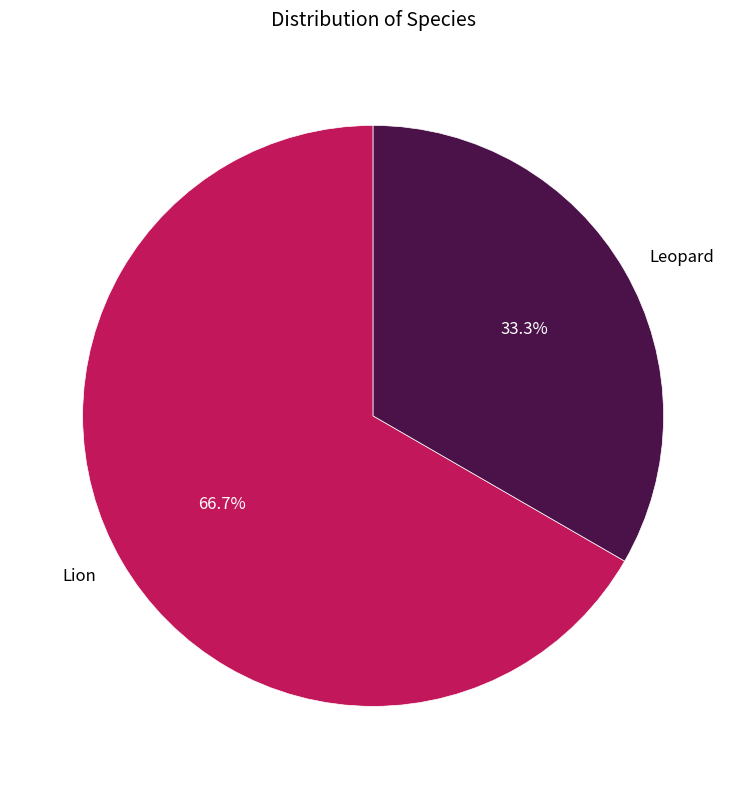

What is the smallest slice in the pie chart?

Leopard